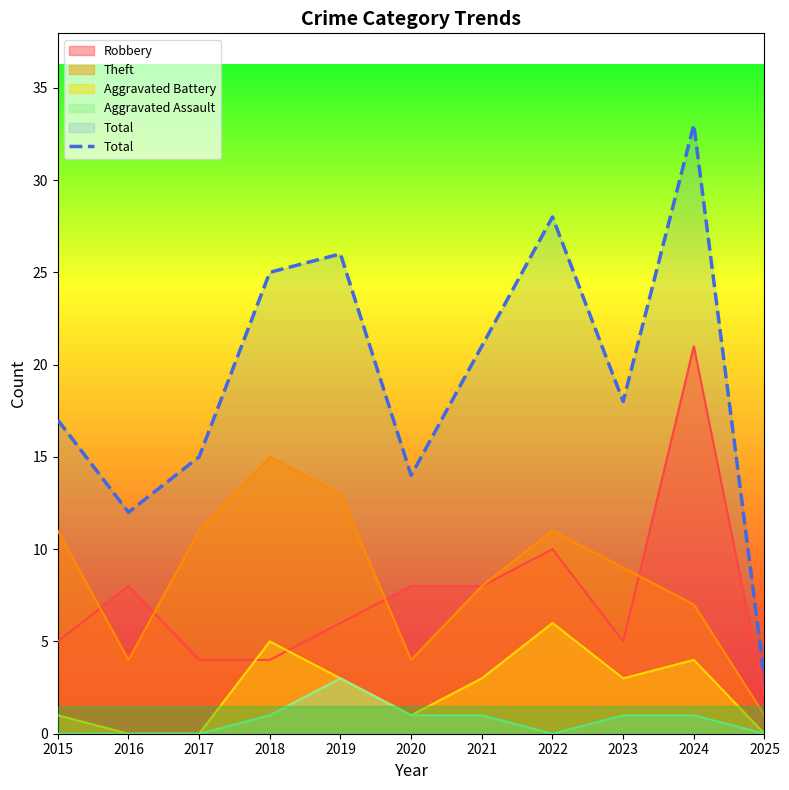

After their last crossing, which series has the higher values: Robbery or Aggravated Battery?

Robbery